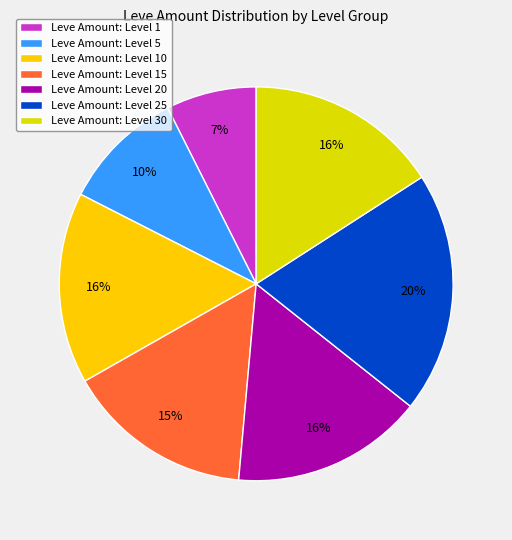

How many segments does this pie chart have?

7